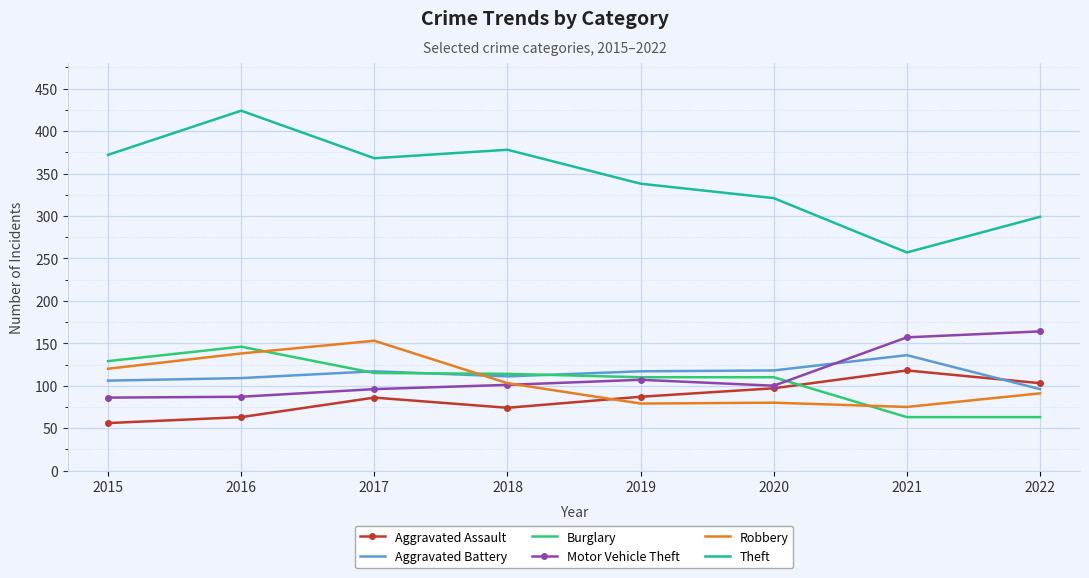

The Burglary series shows 29 at 2016. True or false?

False